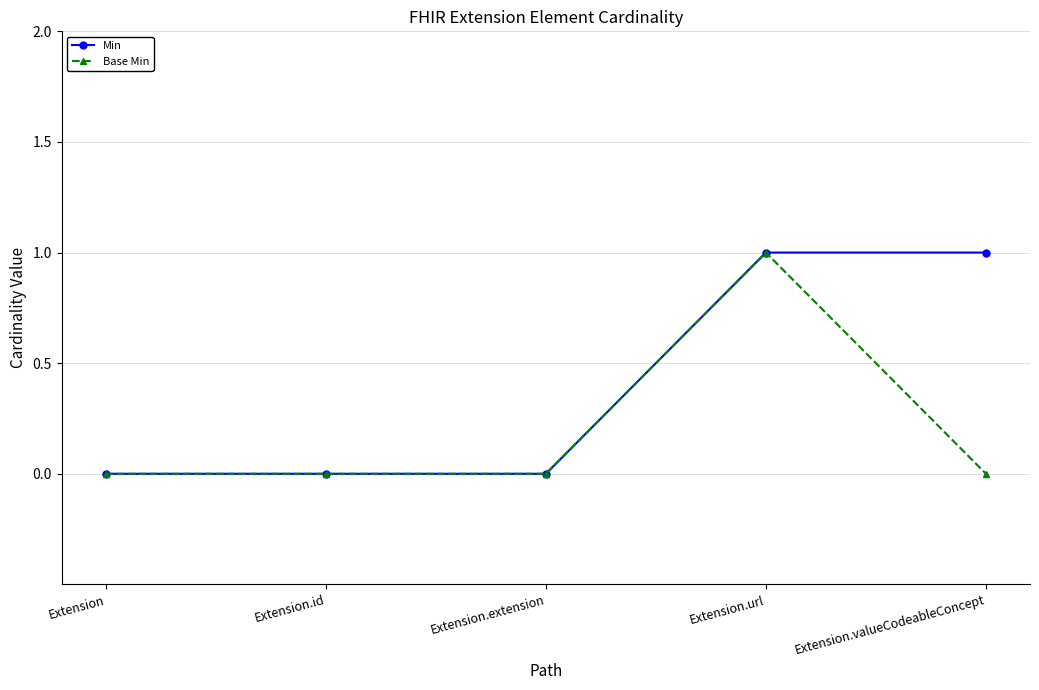

What position from the right is Extension.valueCodeableConcept?

1